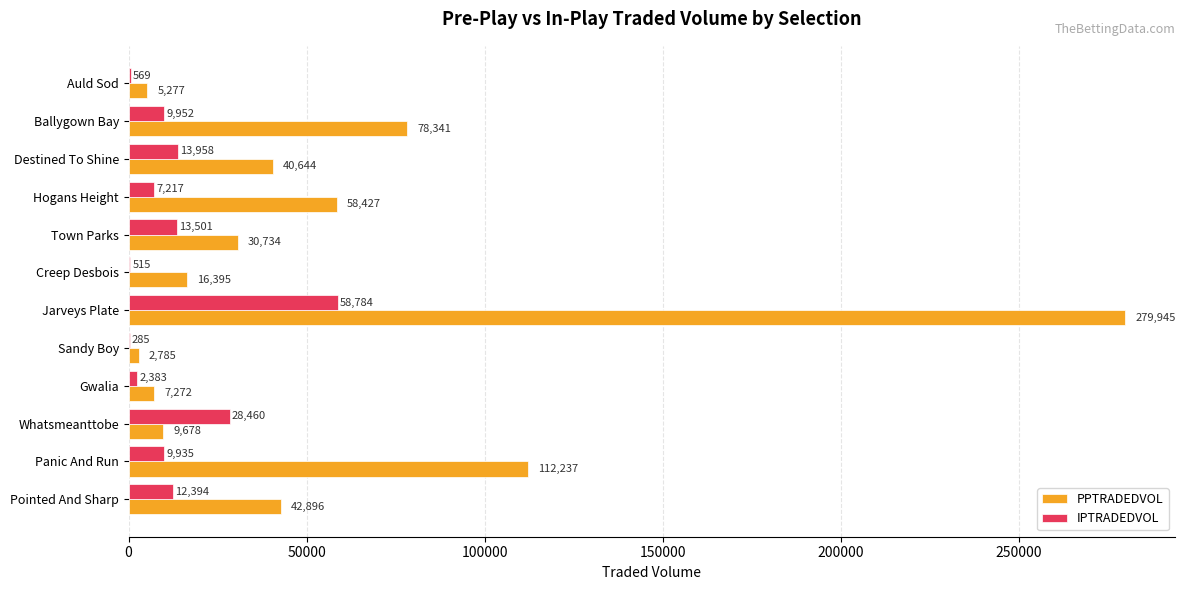

Is the value of IPTRADEDVOL at Pointed And Sharp greater than the value of PPTRADEDVOL at Pointed And Sharp?

No